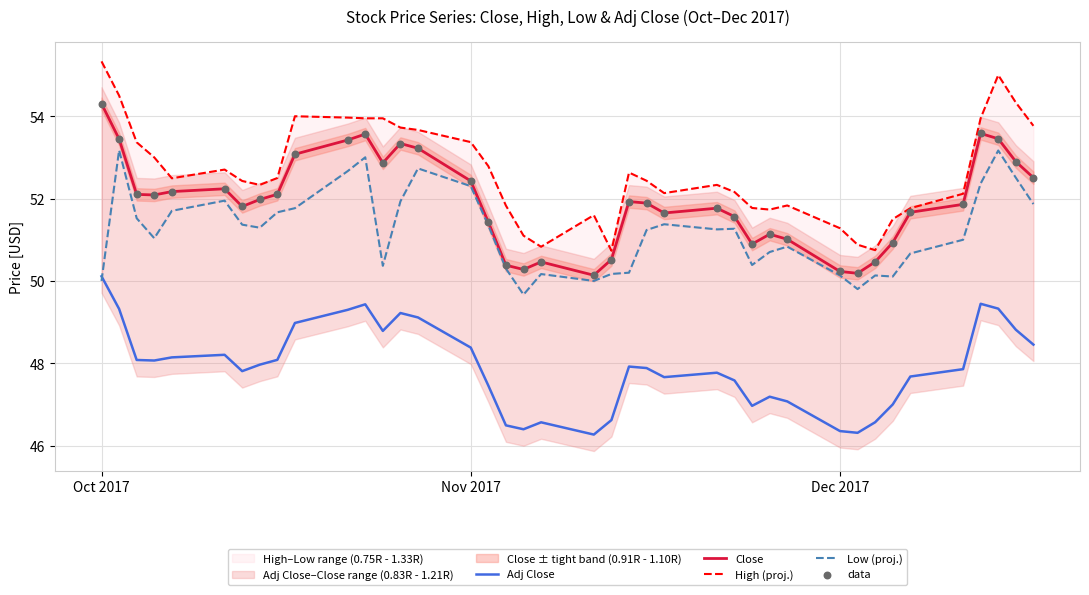

Which series has the largest Y range (max minus min)?

High (proj.)